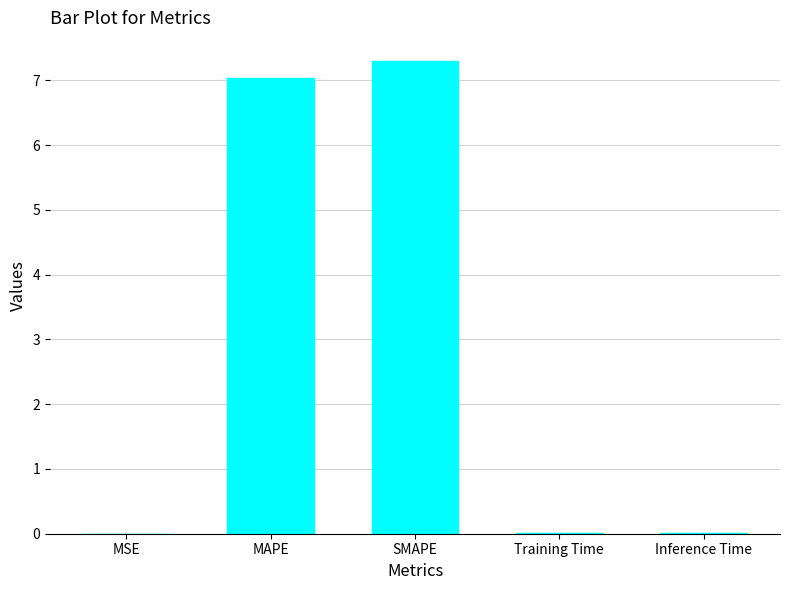

At which category does the chart reach its peak across all series?

SMAPE